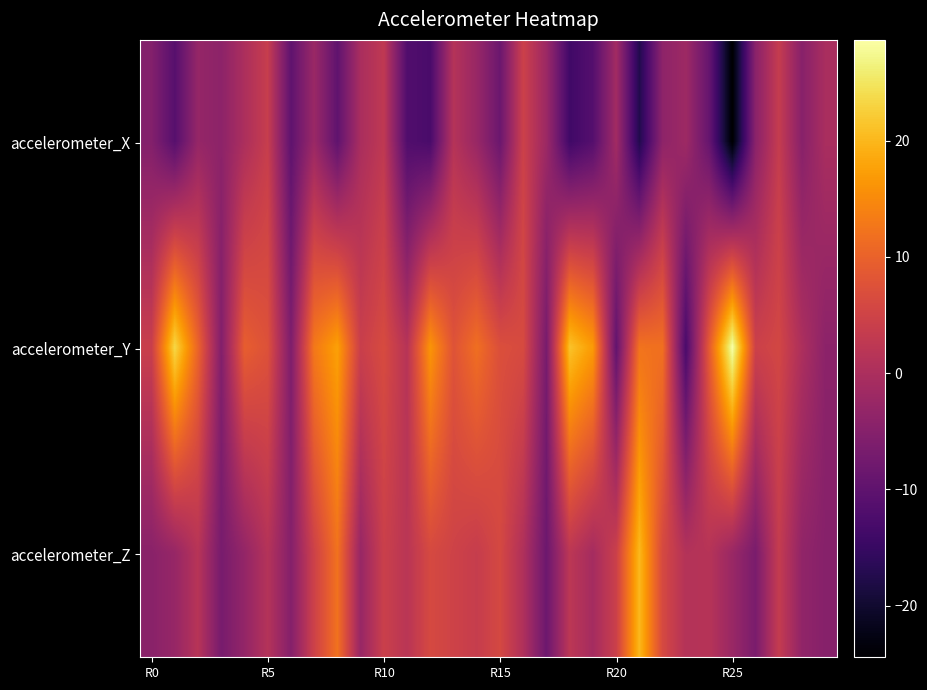

Which series has the largest range (max minus min)?

accelerometer_Y